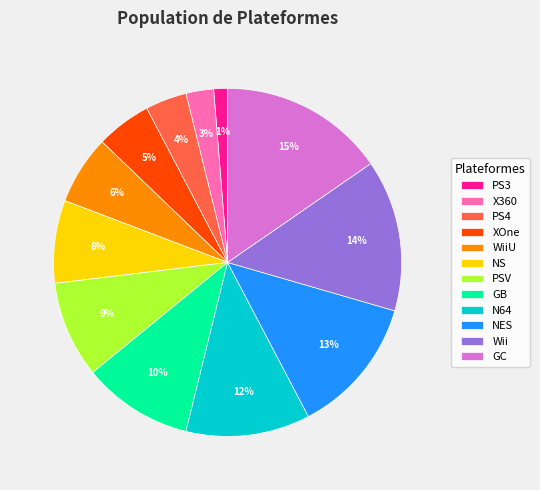

What is the ratio of the value at XOne to the value at WiiU?

0.8